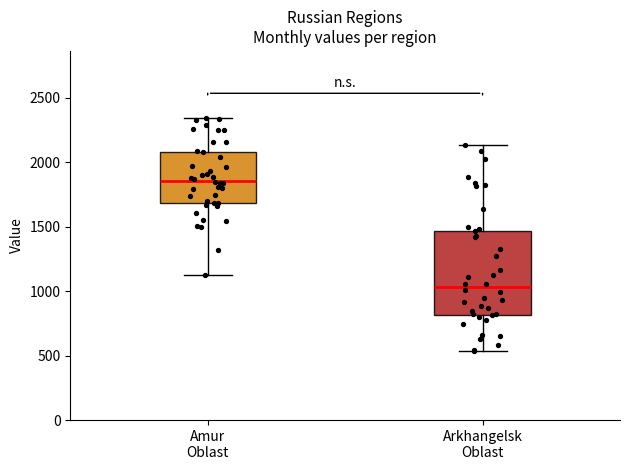

Which box is the tallest, from its lower edge to its upper edge?

Arkhangelsk Oblast